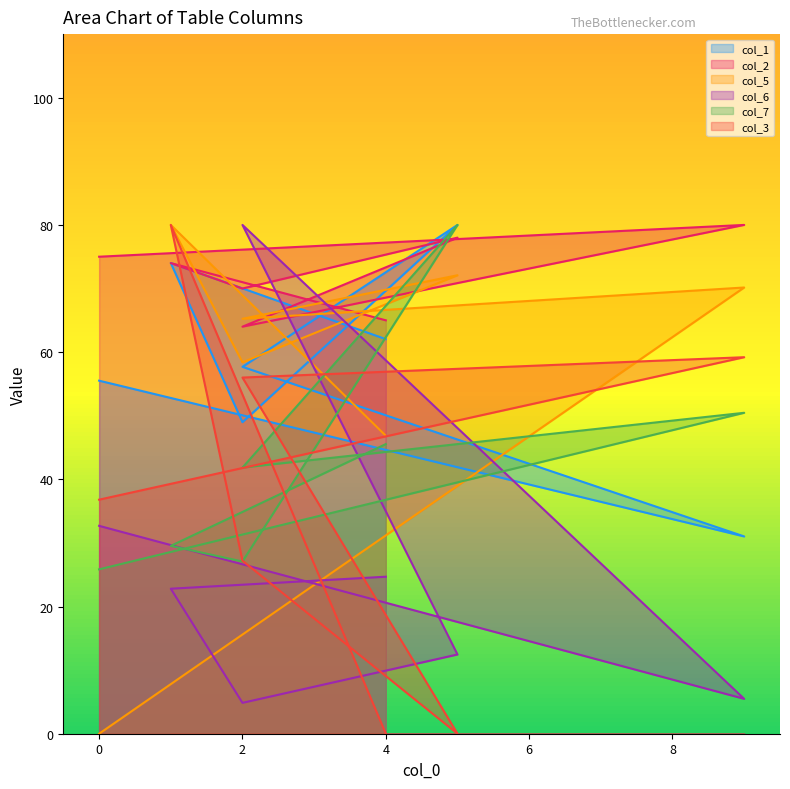

What is the total value across all series at 0?

225.8